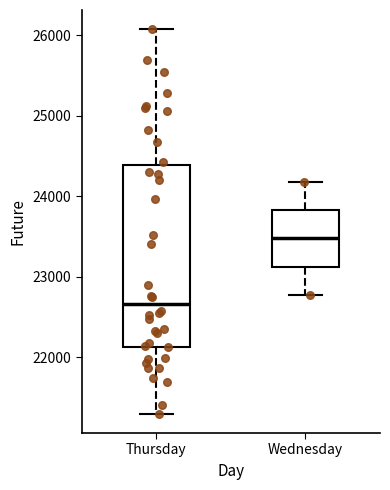

Which box's median line is the highest?

Wednesday